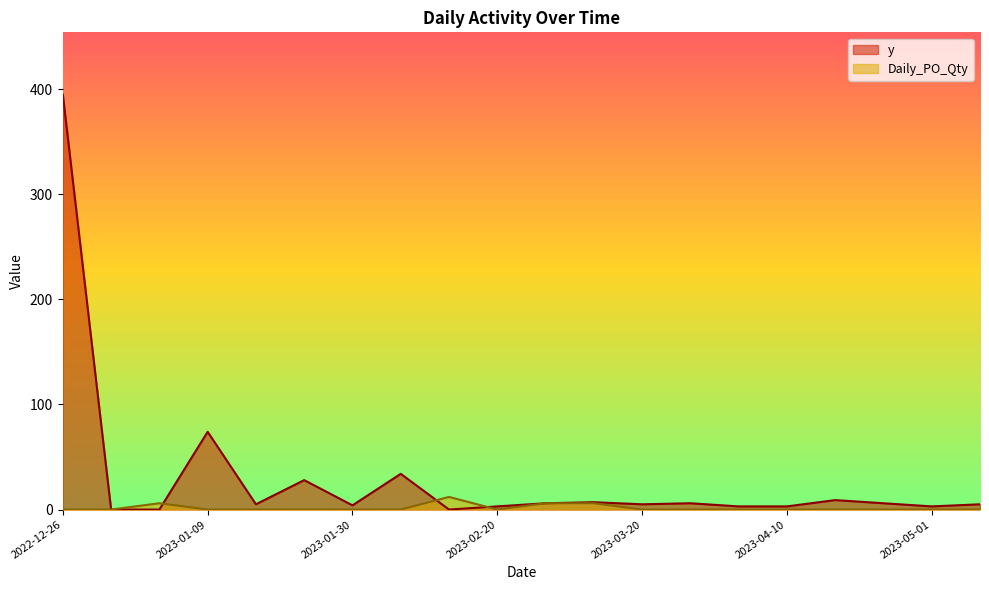

Which series ends up on top after the final intersection of Daily_PO_Qty and y?

y